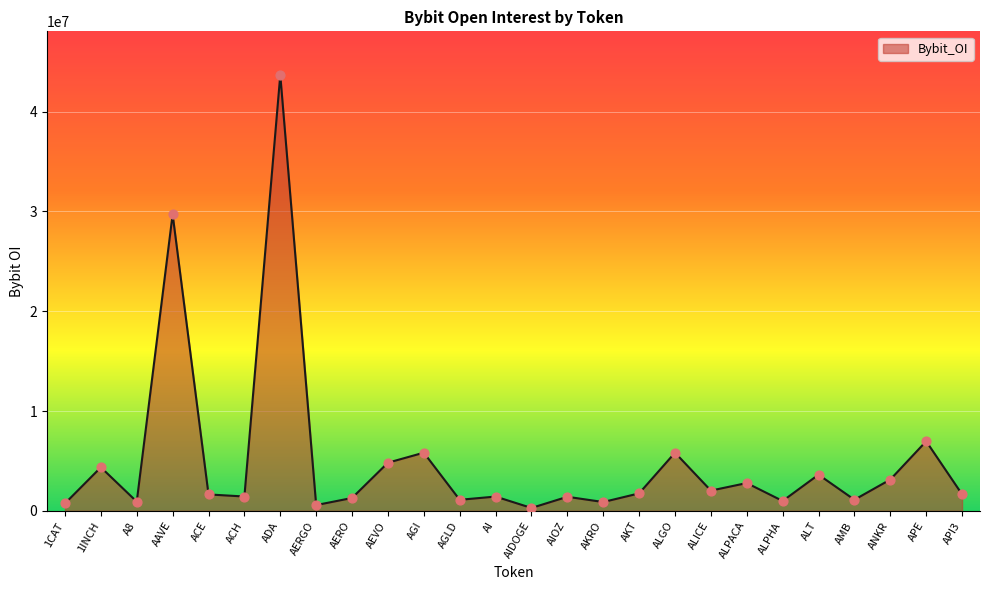

What is the change in value from 1INCH to AEVO?

+461521